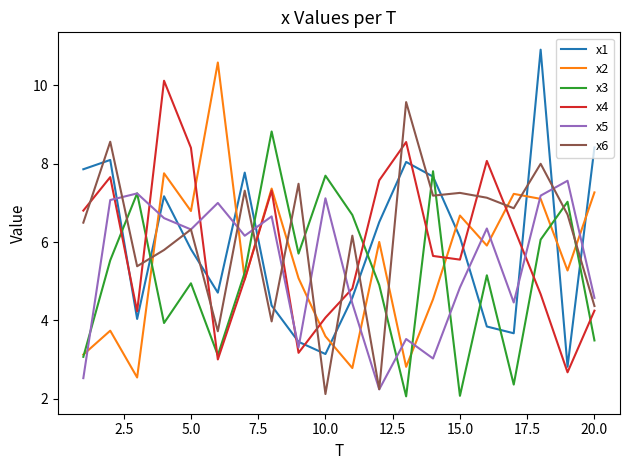

How many interior local peaks does the x5 series have?

7